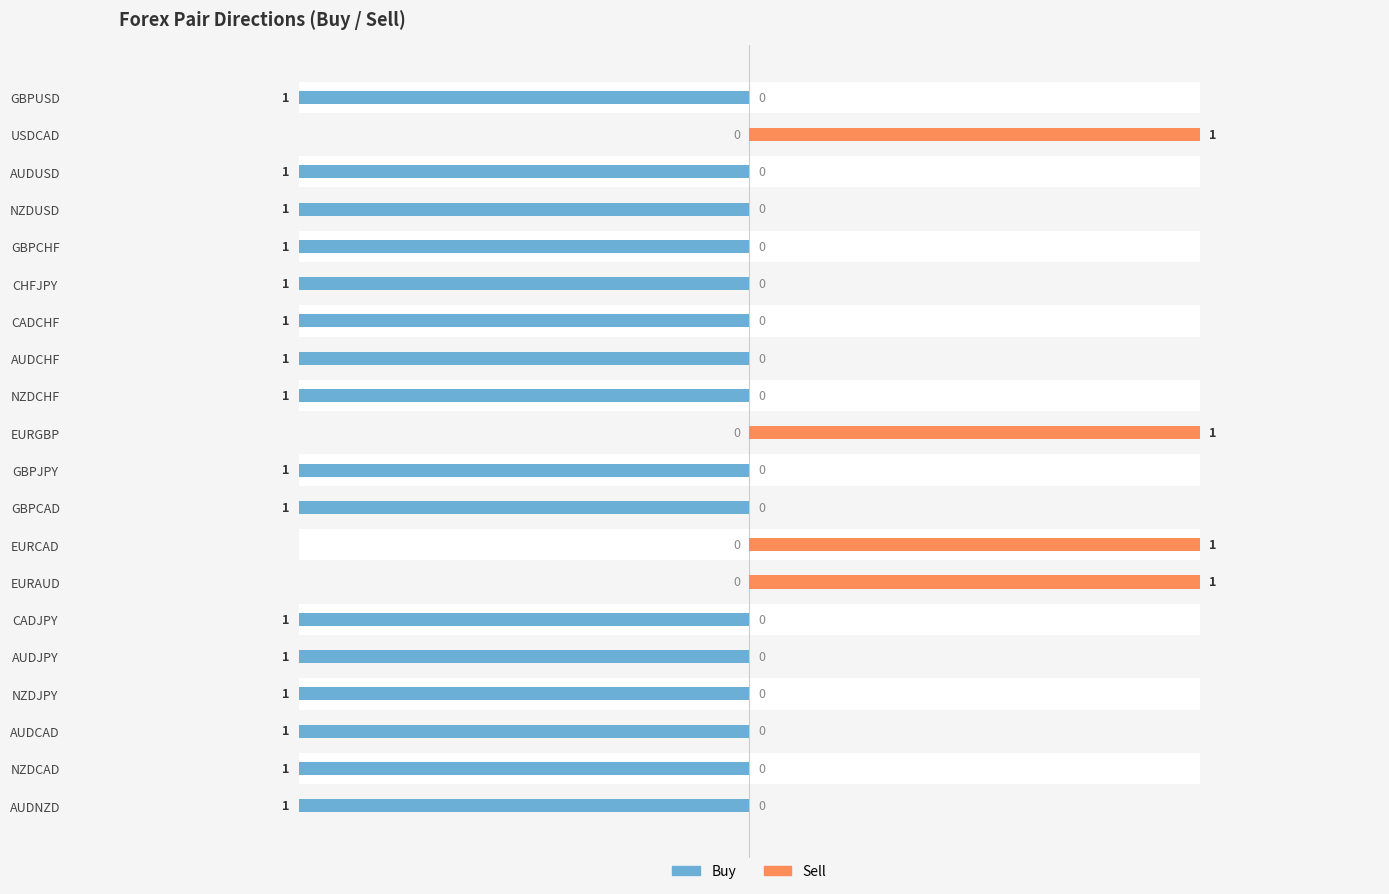

Are the bars horizontal?

Yes